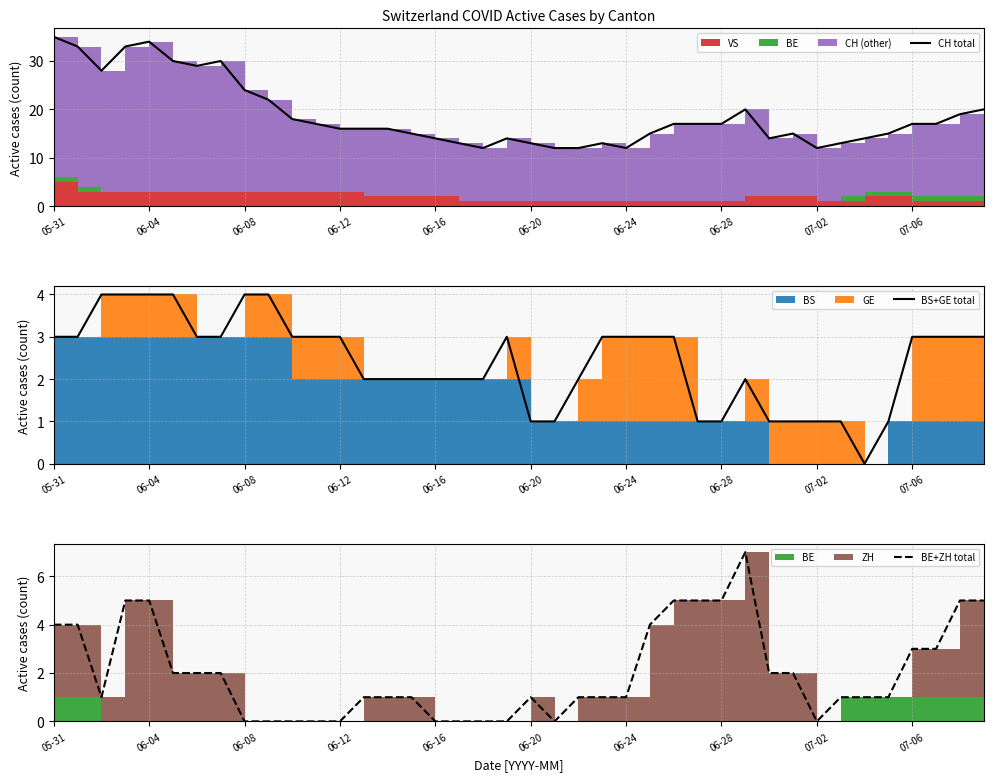

What is the approximate value of BS+GE total at 17?

2